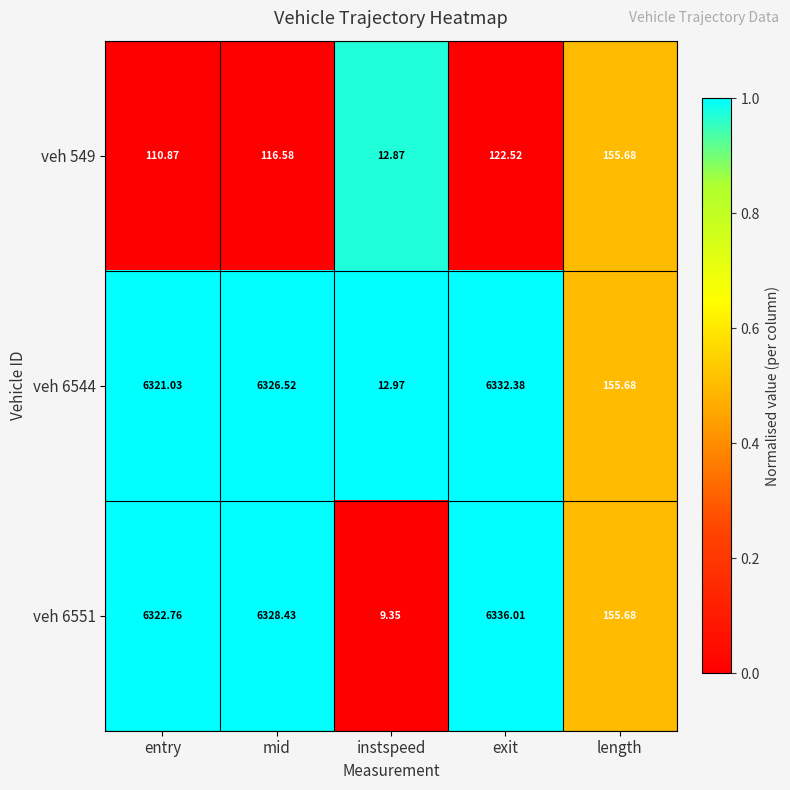

Rank the categories by veh 6551 value from highest to lowest.

exit, mid, entry, length, instspeed